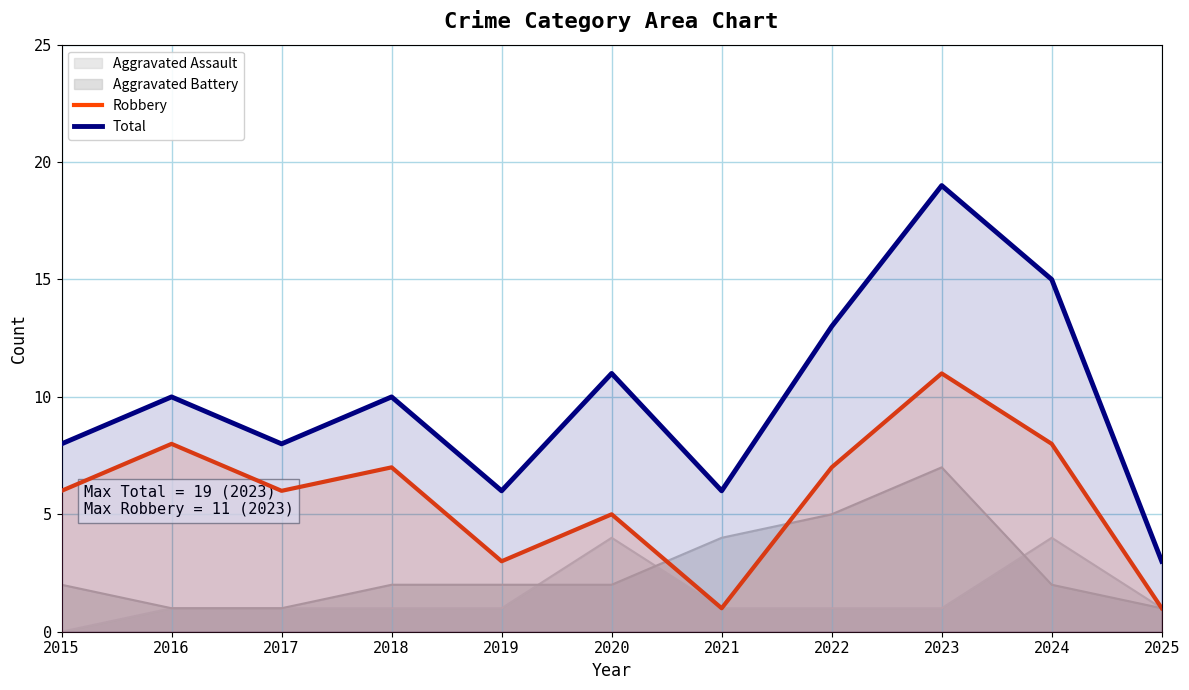

Does the chart display data point markers on the line(s)?

No